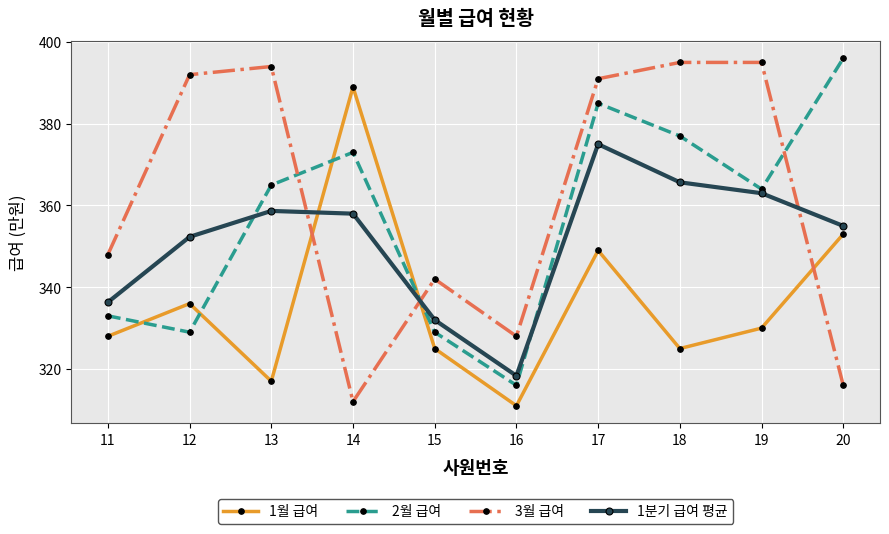

True or false: 2월 급여 has a value of 385.0 at 17.

True